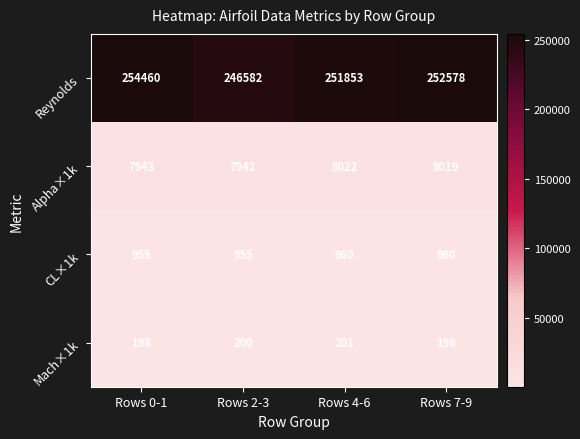

Which series has the largest range (max minus min)?

Reynolds